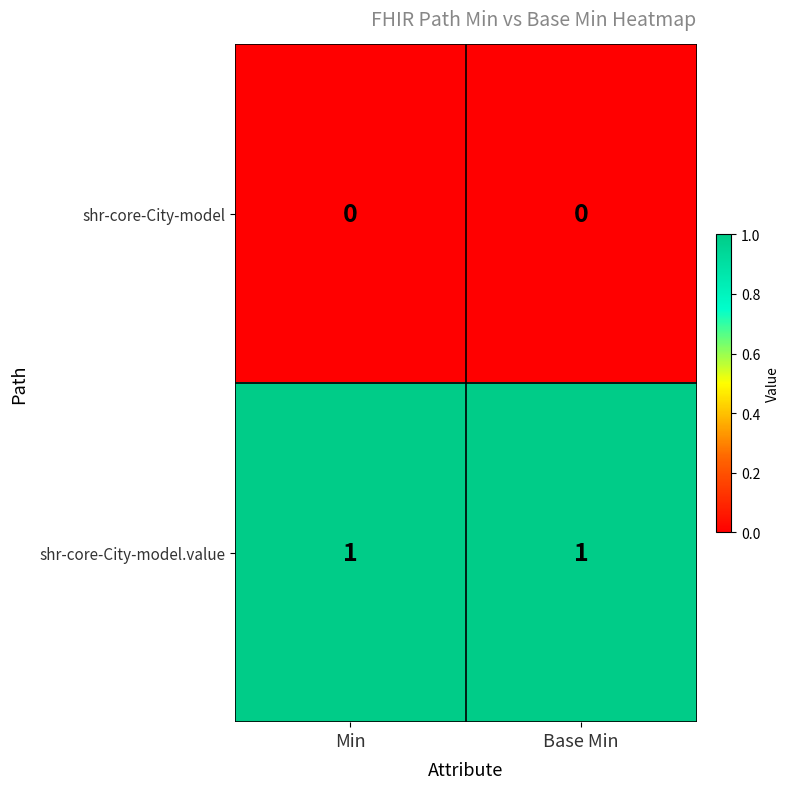

Reading left to right, extract all data points from this chart.

shr-core-City-model: 0	0
shr-core-City-model.value: 1	1